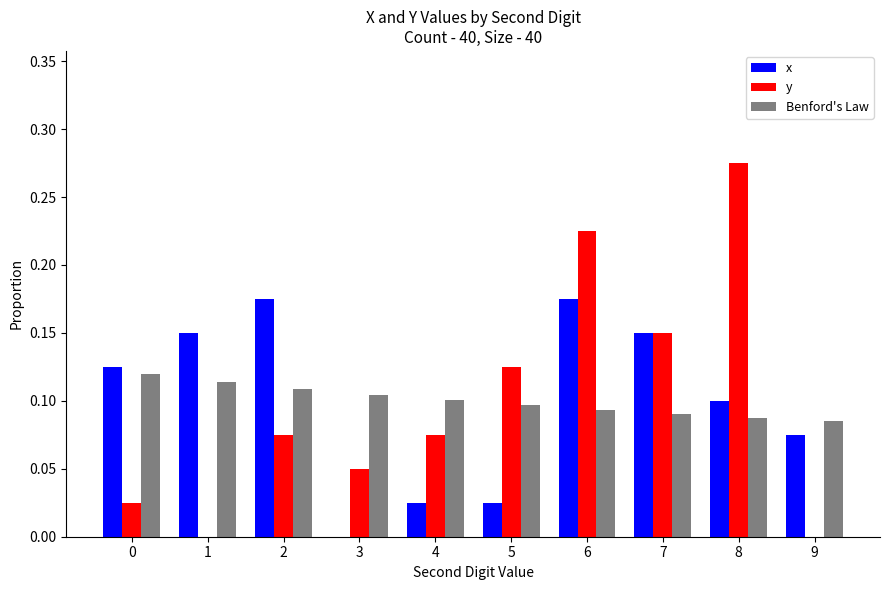

Count the number of data series in this chart.

3